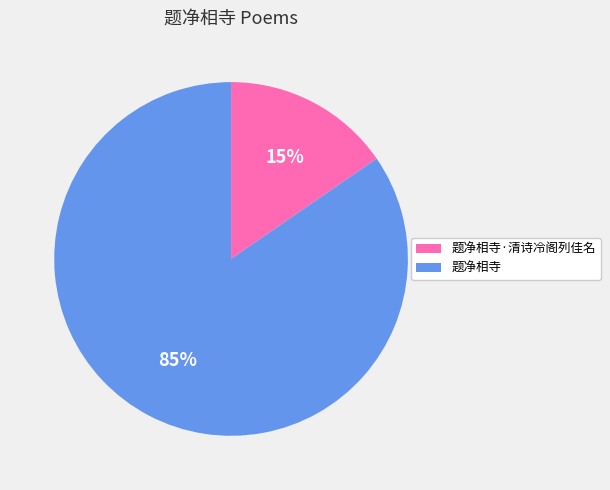

Between 题净相寺·清诗冷阁列佳名 and 题净相寺, which is larger?

题净相寺